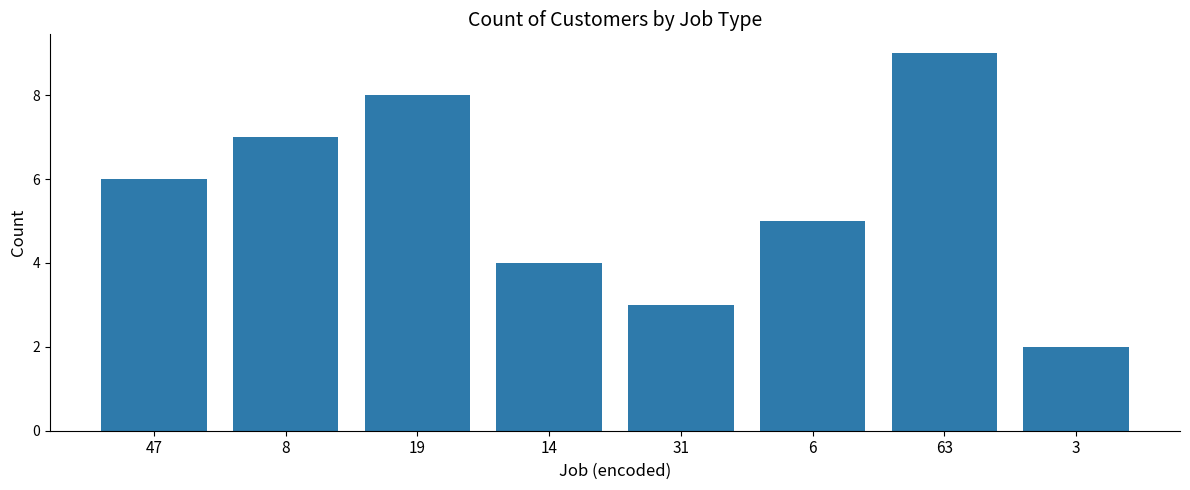

Rank the categories by value from lowest to highest.

3, 31, 14, 6, 47, 8, 19, 63